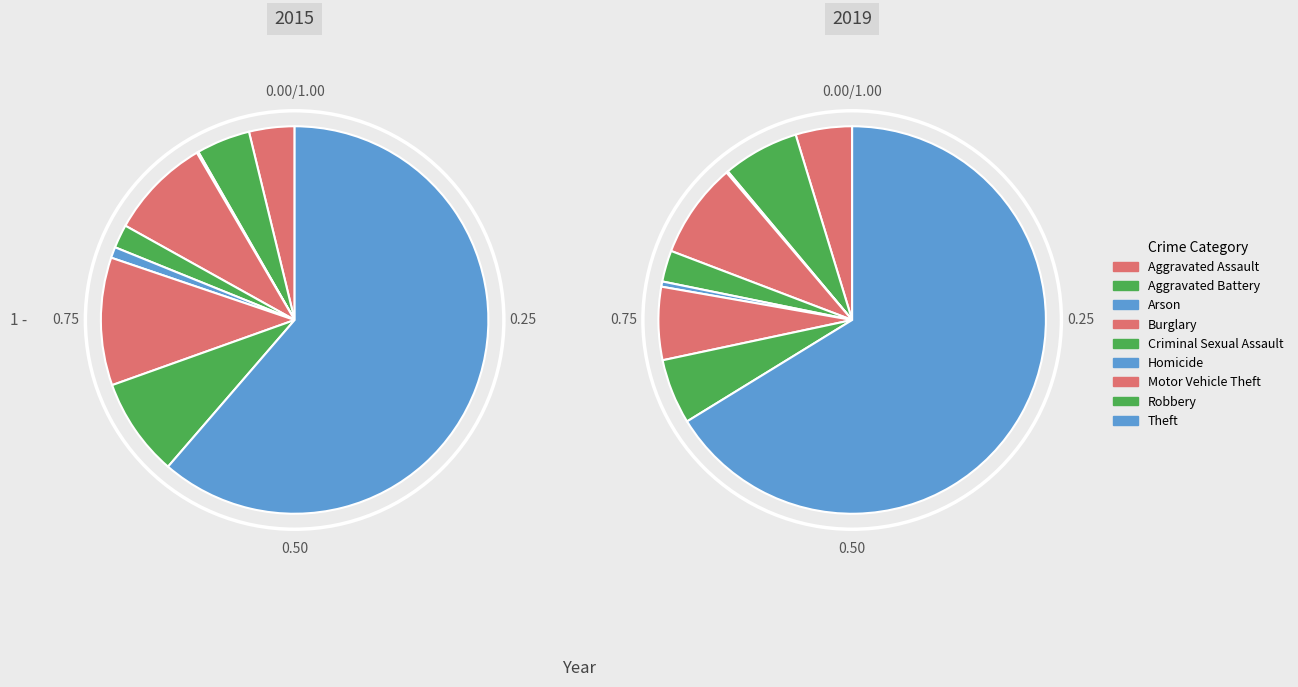

Does Theft account for over 50% of the chart?

Yes